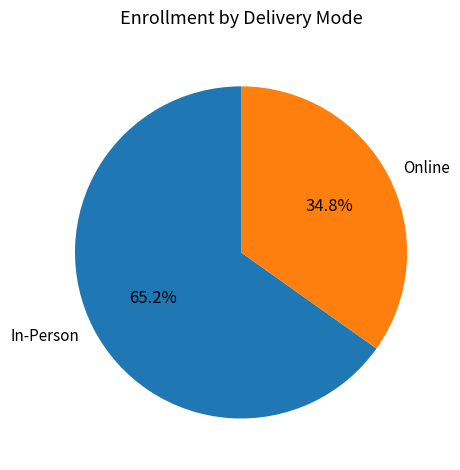

Which category has the smallest portion of the pie?

Online